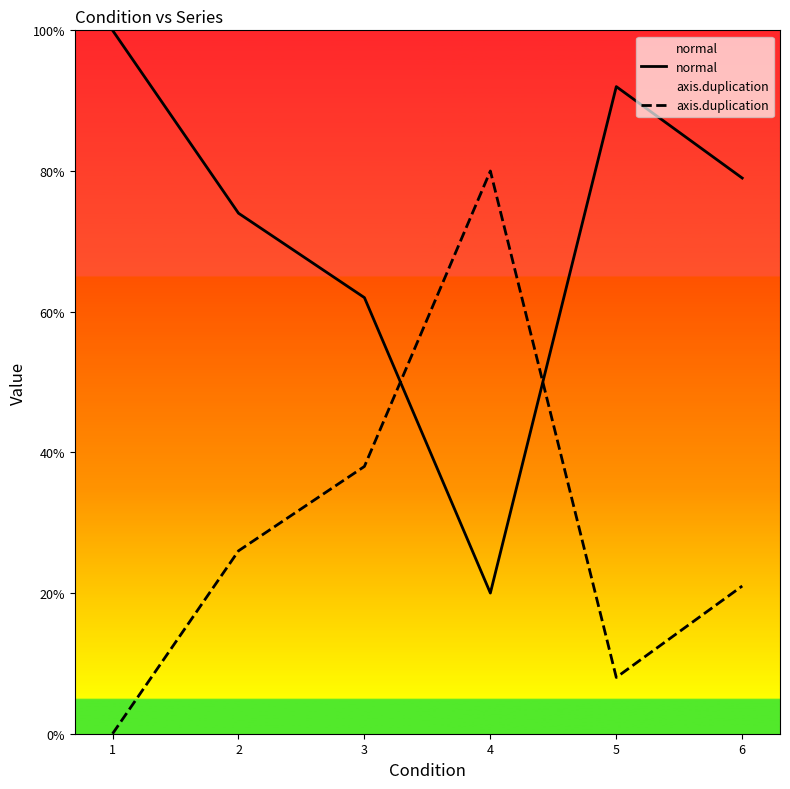

Which has a higher value, 4 or 5?

5